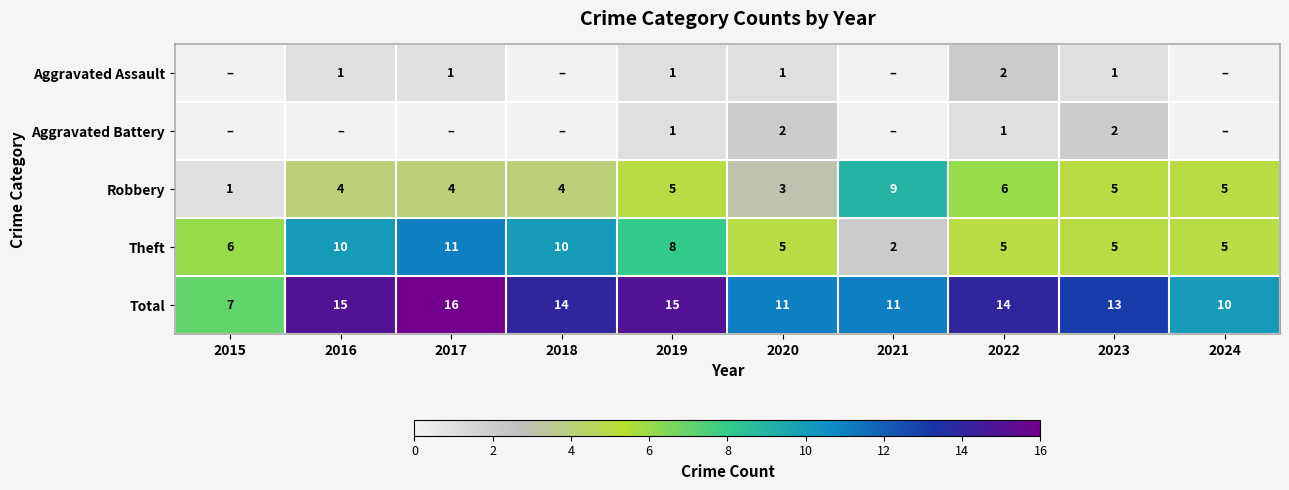

Is it true that Aggravated Assault equals 0 at 2017?

False